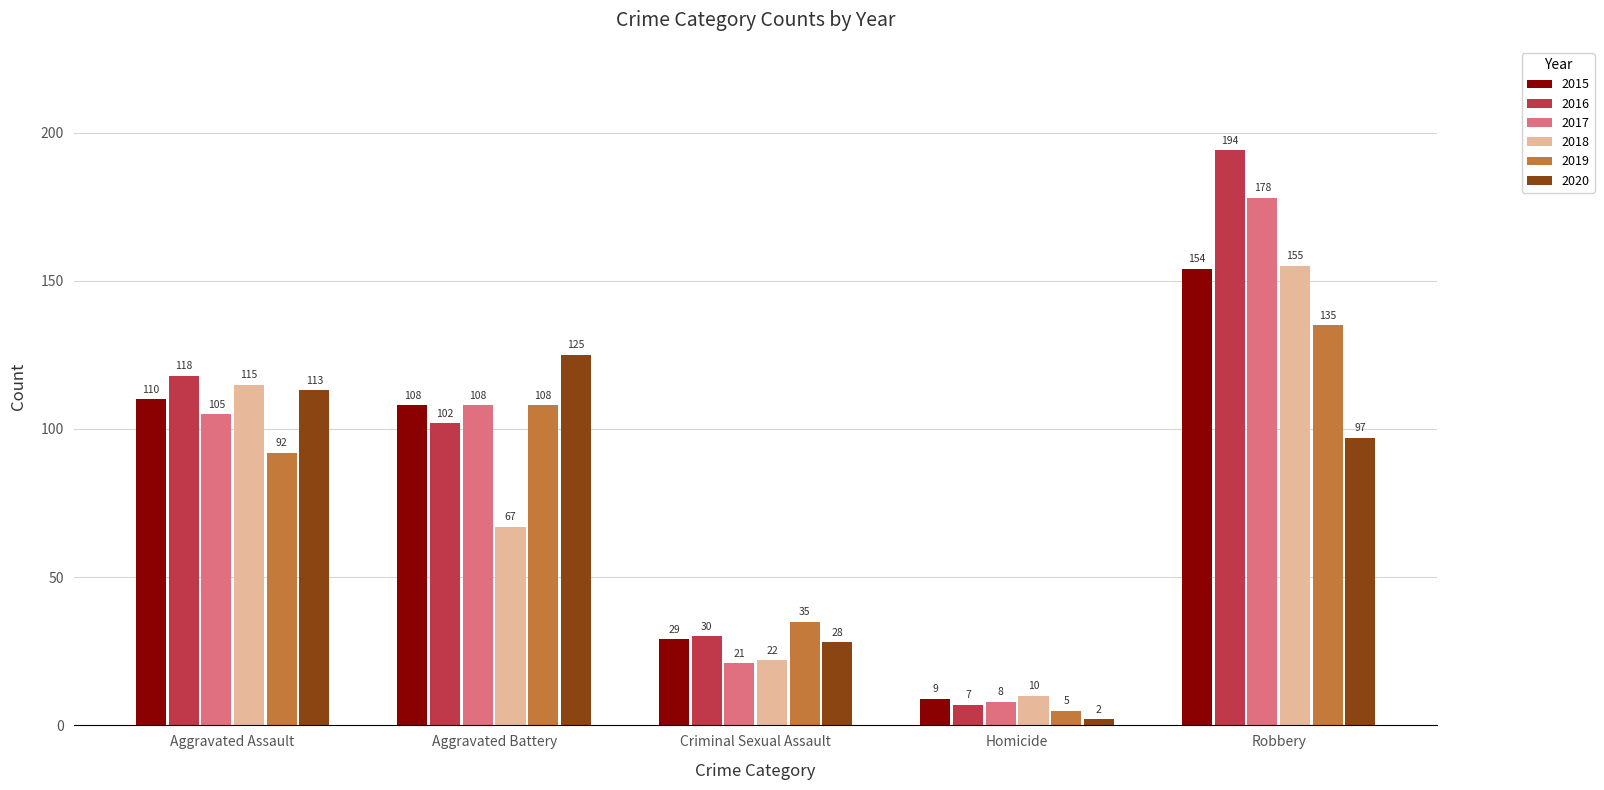

What is the sum of the 2017 values at Homicide and Aggravated Assault?

113